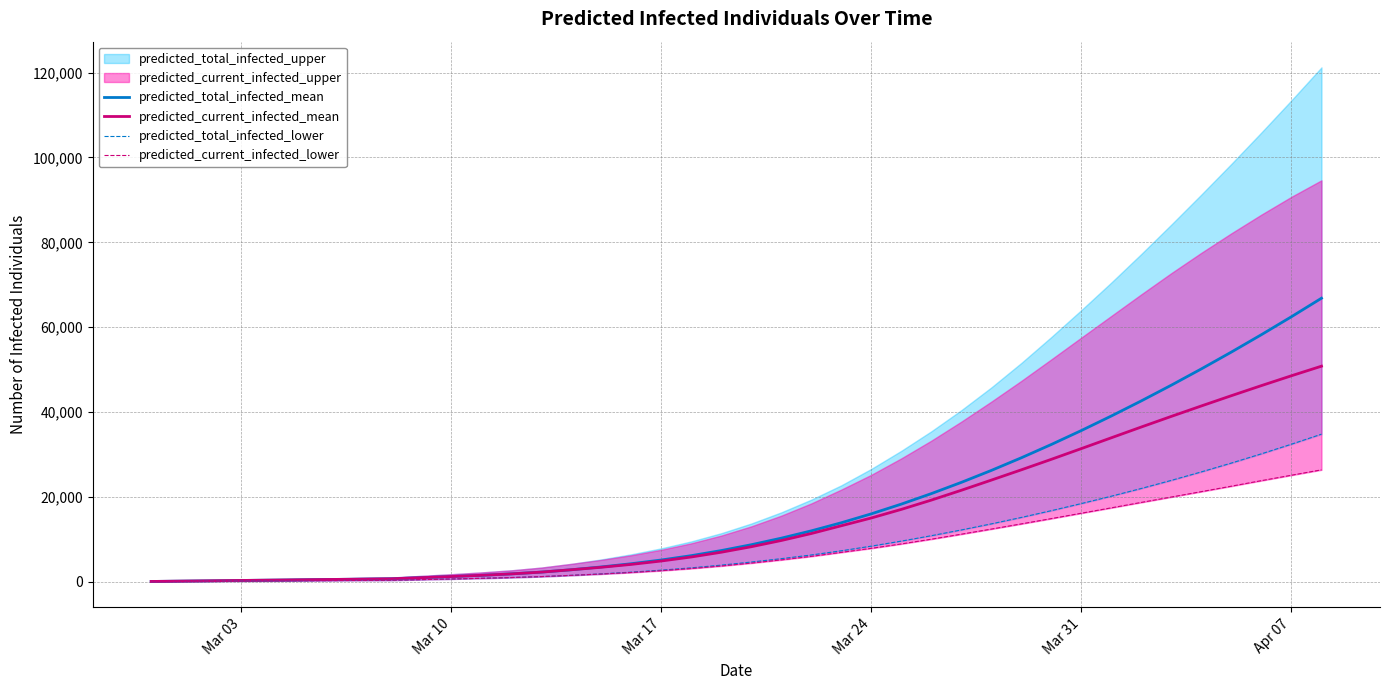

What is the highest value of the predicted_total_infected_lower series?

34789